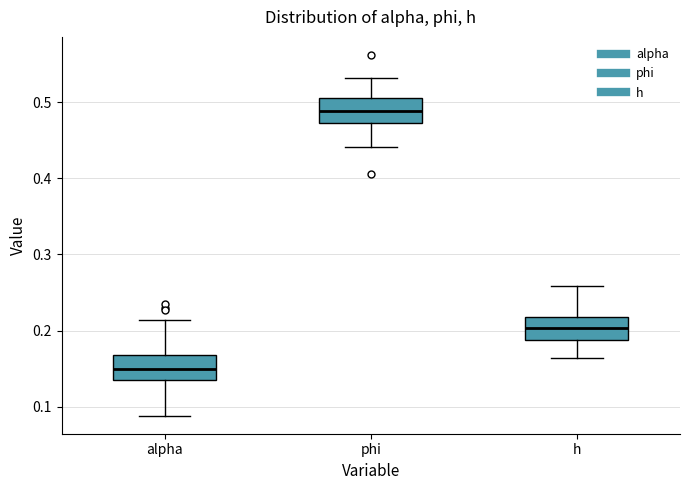

Reading left to right, read every box against the y-axis: the position of its median line, the range the box covers, and the ends of its whiskers. The values are not printed on the chart, so give them approximately, as read against the axis.

alpha: median 0.15, box 0.13 to 0.17, whiskers 0.09 to 0.21
phi: median 0.49, box 0.47 to 0.51, whiskers 0.44 to 0.53
h: median 0.20, box 0.19 to 0.22, whiskers 0.16 to 0.26